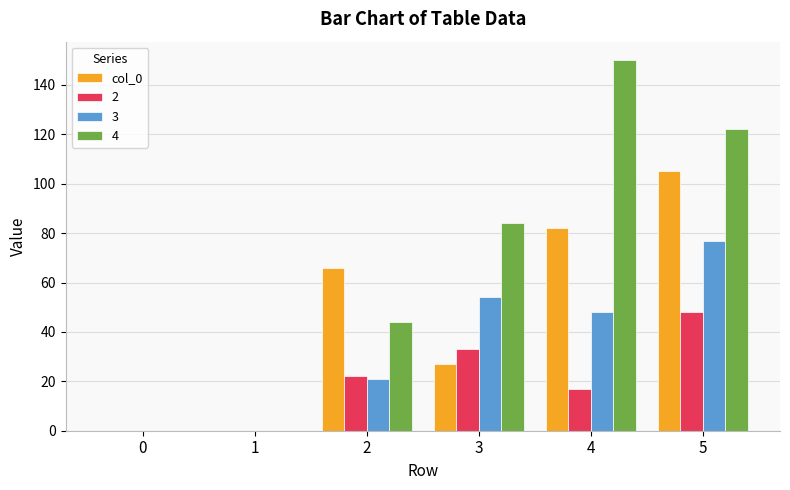

What is the maximum value shown in the chart?

150